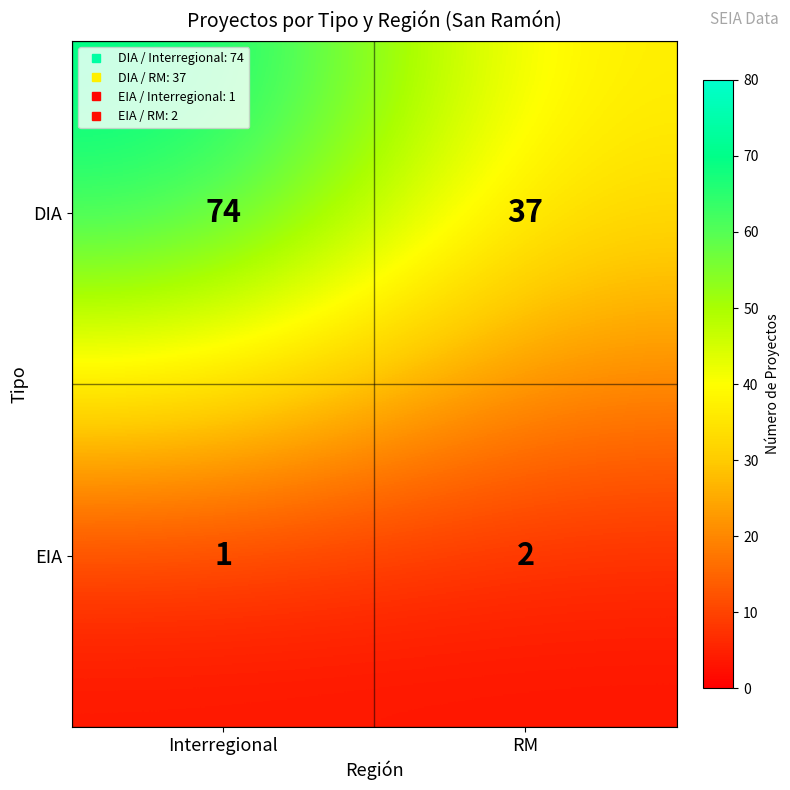

What is the lowest value of the DIA series?

37